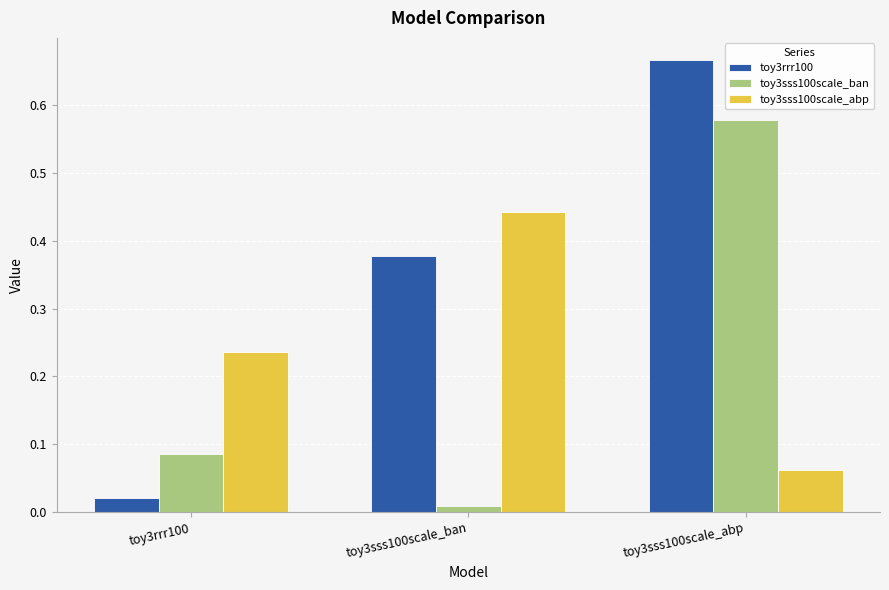

How many bars are there in each group?

3